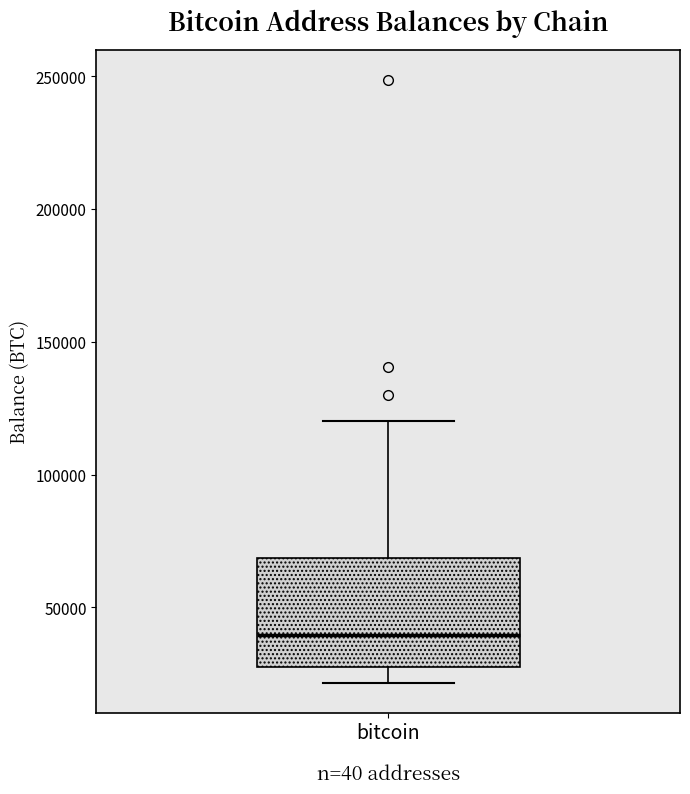

Where does the lower whisker of the box for bitcoin end on the y-axis? The values are not printed on the chart, so give them approximately, as read against the axis.

20000